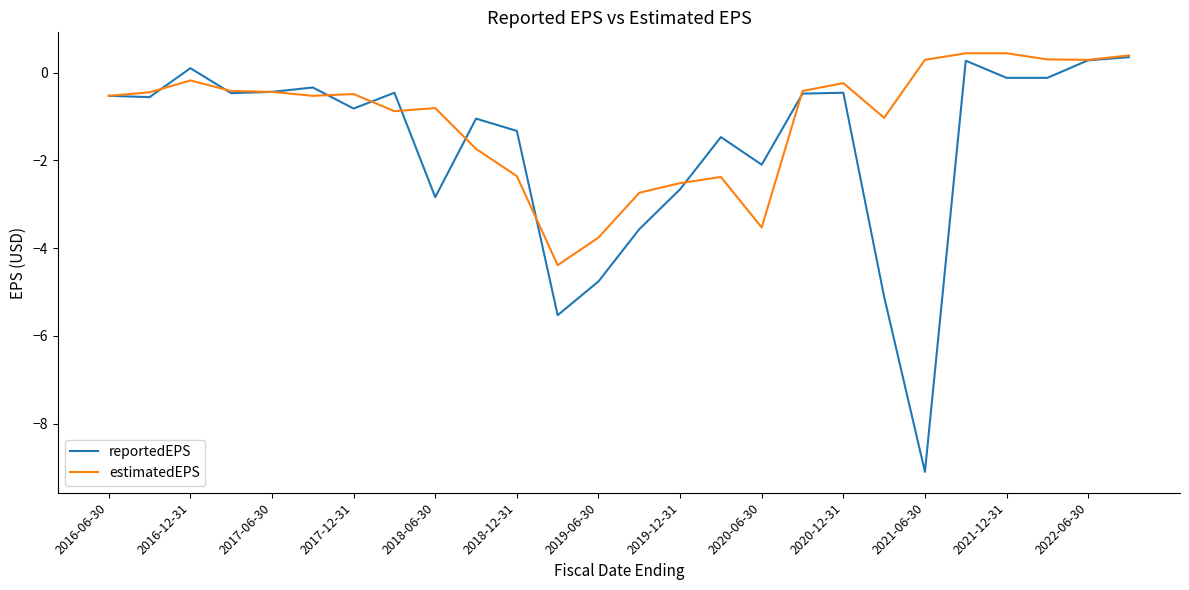

Which series has the largest total across all categories?

estimatedEPS